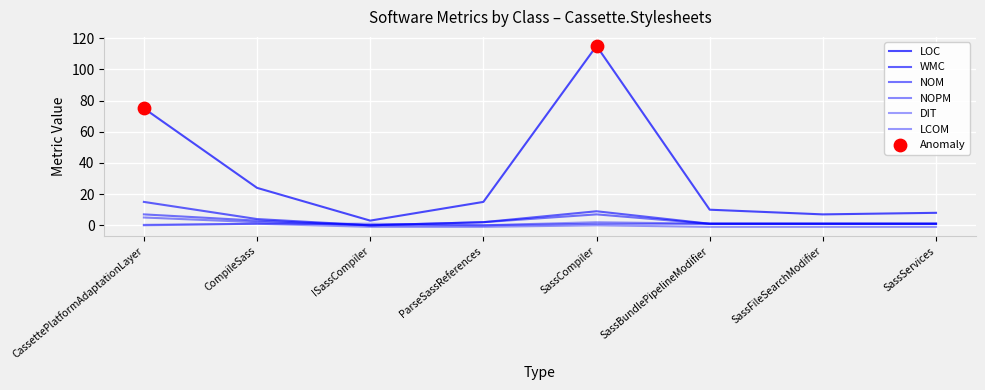

Which series has the largest total across all categories?

LOC